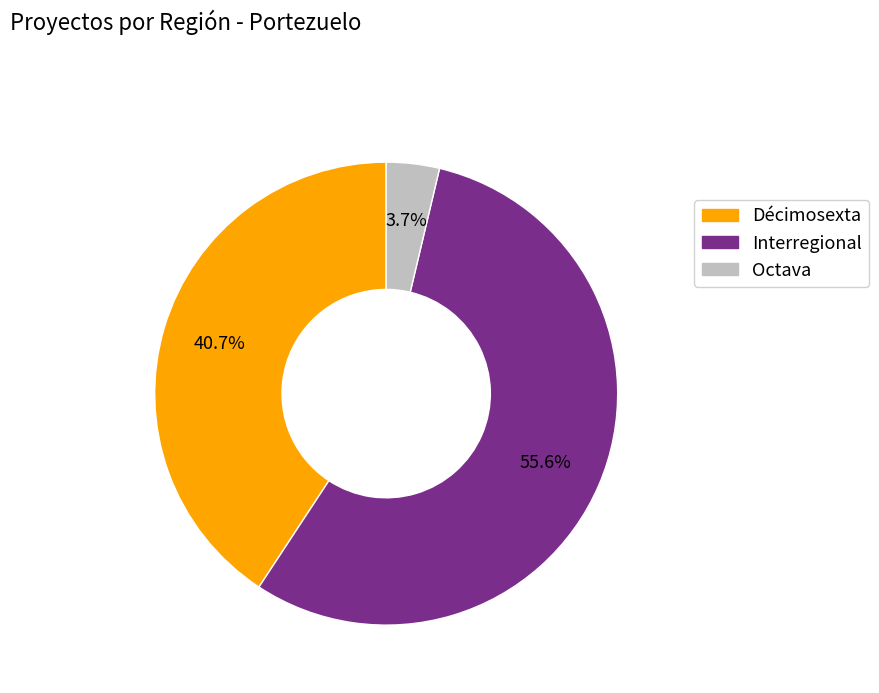

Rank the categories by value from highest to lowest.

Interregional, Décimosexta, Octava